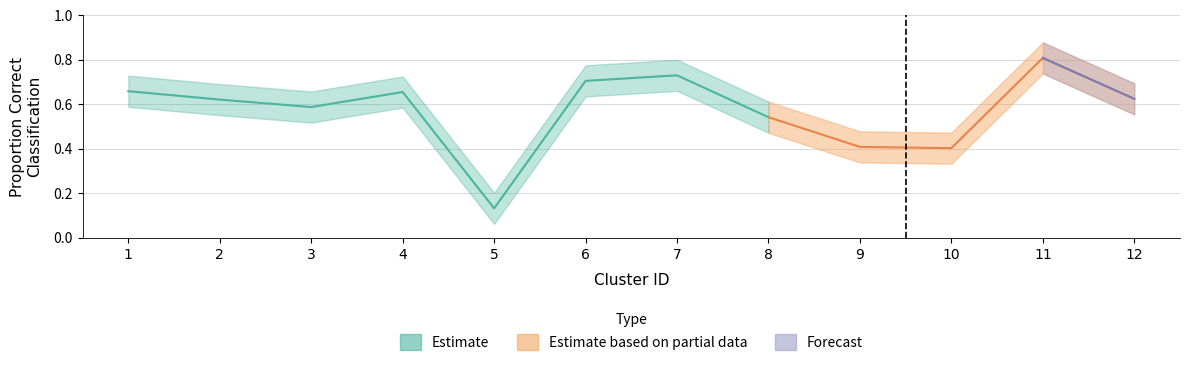

List the labels in order of value, smallest first.

5, 10, 9, 8, 3, 2, 12, 4, 1, 6, 7, 11